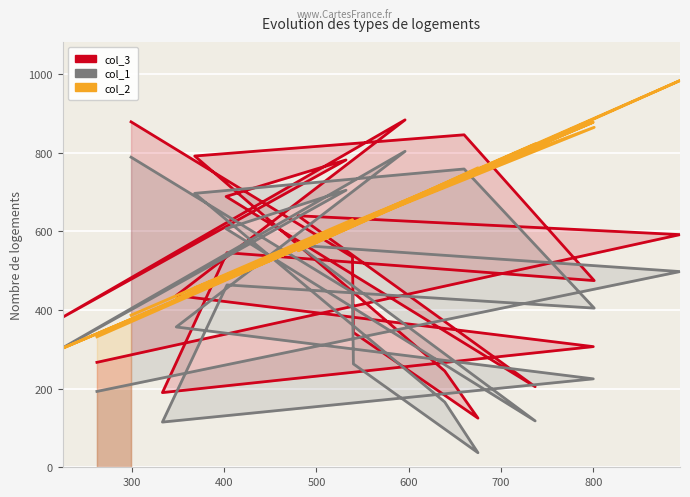

Where is the first local maximum for col_1?

800